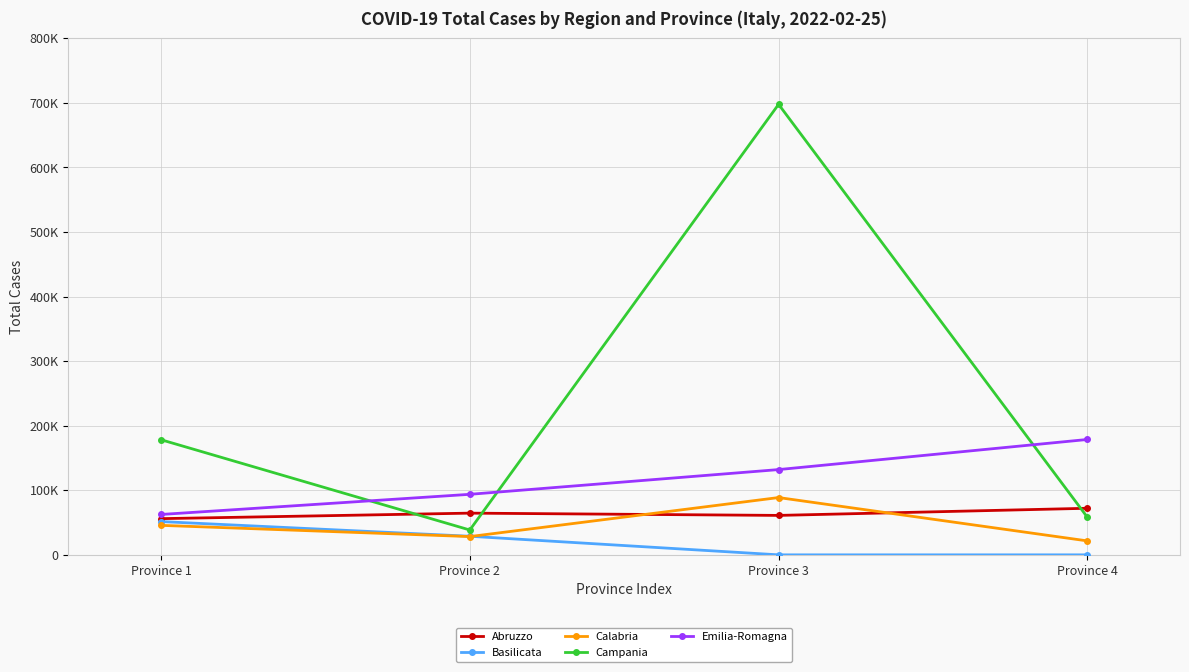

True or false: Calabria and Abruzzo intersect in this chart.

True